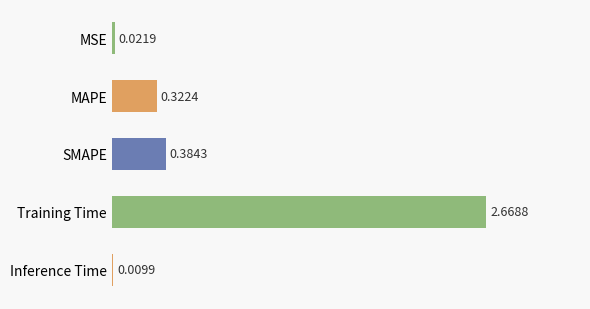

Where is the data nearest to the value 1?

SMAPE